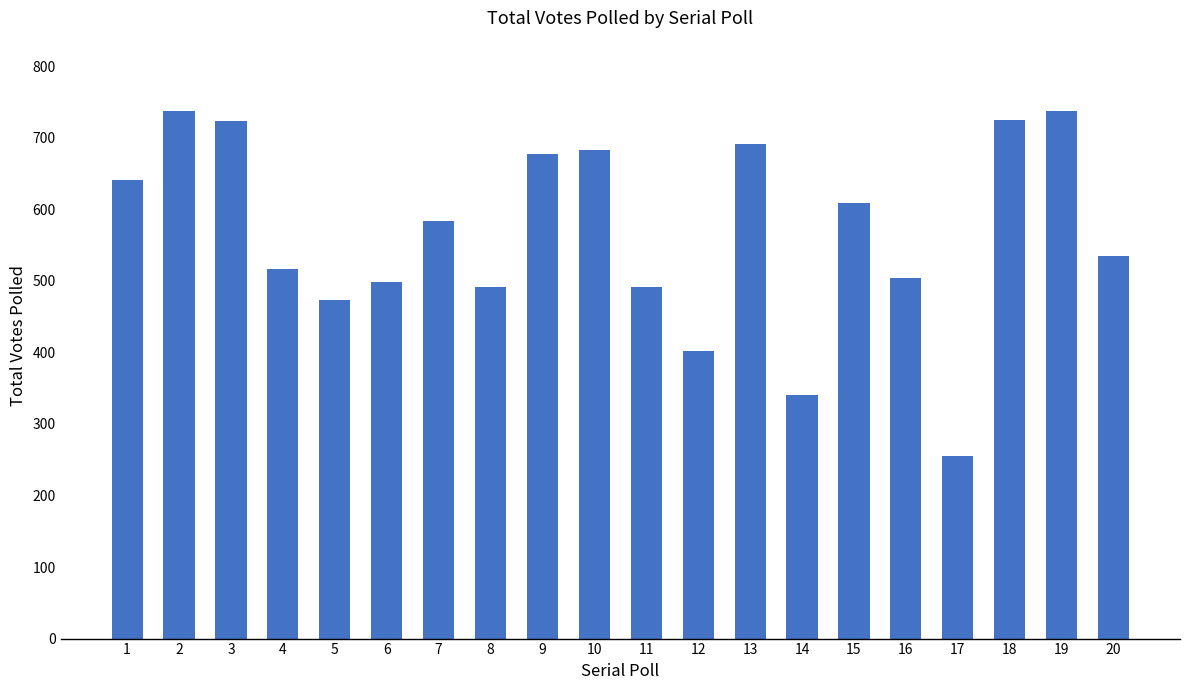

What is the minimum value shown in the chart?

255